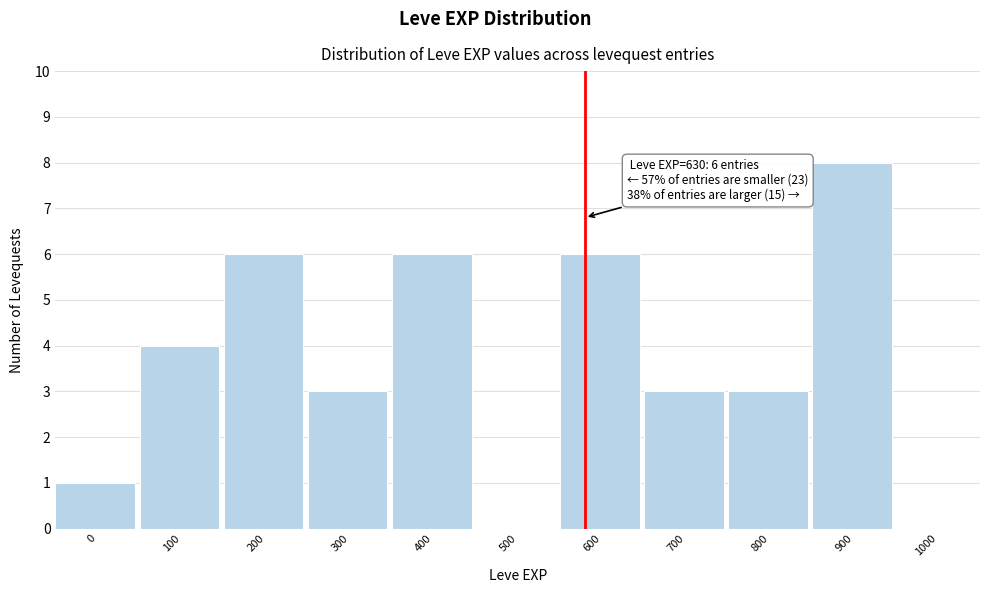

Reading right to left, extract all data points from this chart.

1000=0	900=8	800=3	700=3	600=6	500=0	400=6	300=3	200=6	100=4	0=1